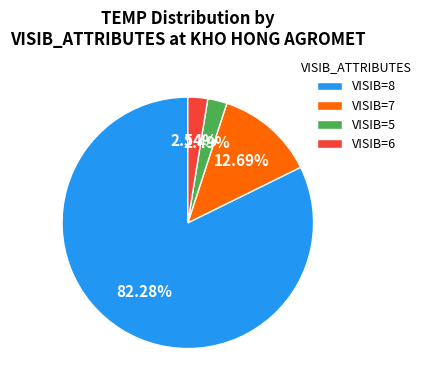

Do VISIB=6 and VISIB=7 together represent more than half of the pie?

No